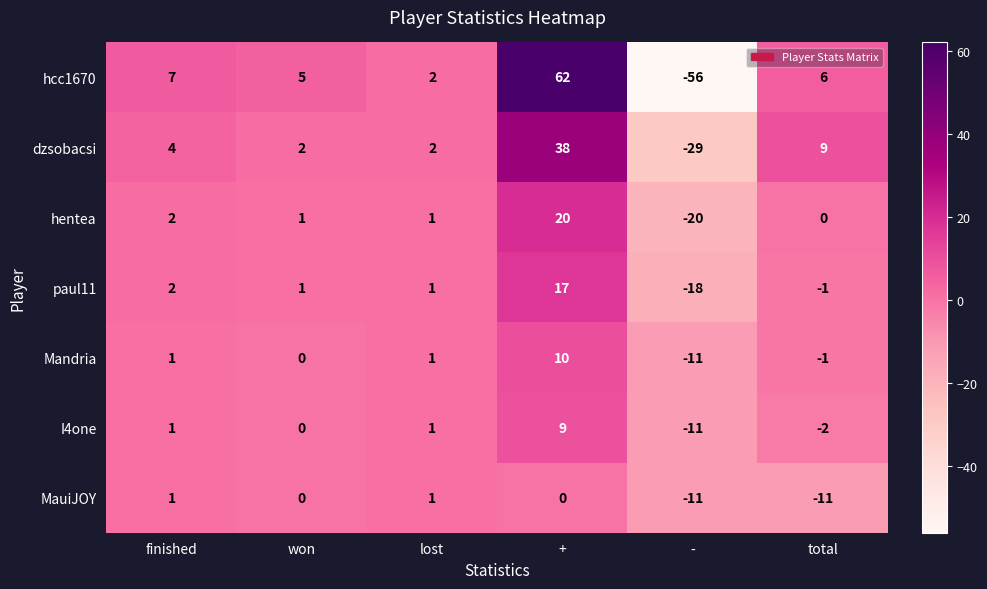

Rank the series at + from lowest to highest value.

MauiJOY, I4one, Mandria, paul11, hentea, dzsobacsi, hcc1670